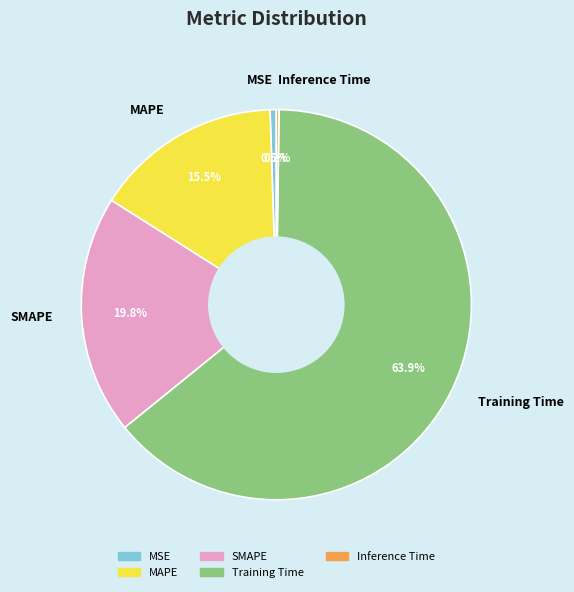

Is there any slice that represents more than half of the pie?

Yes